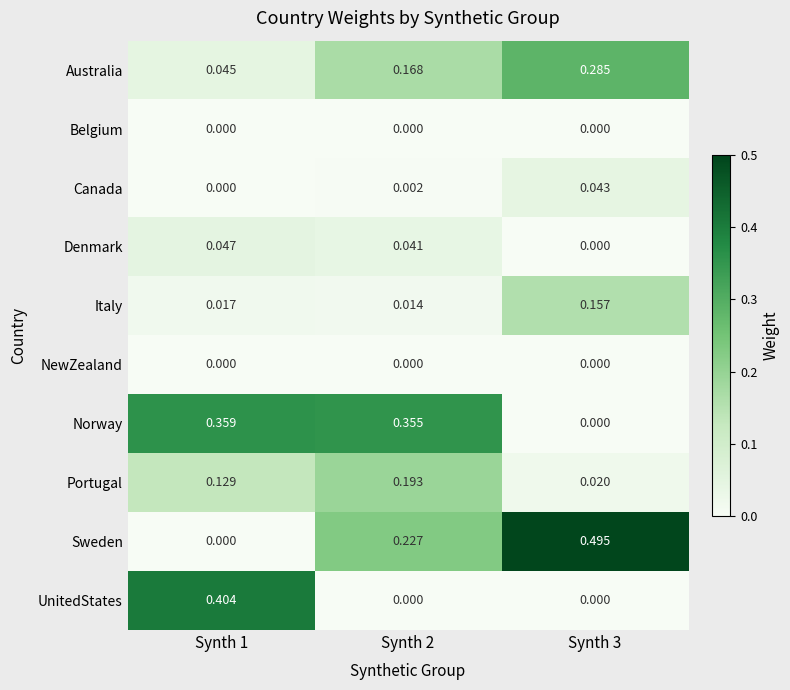

Which series has the largest range (max minus min)?

Sweden